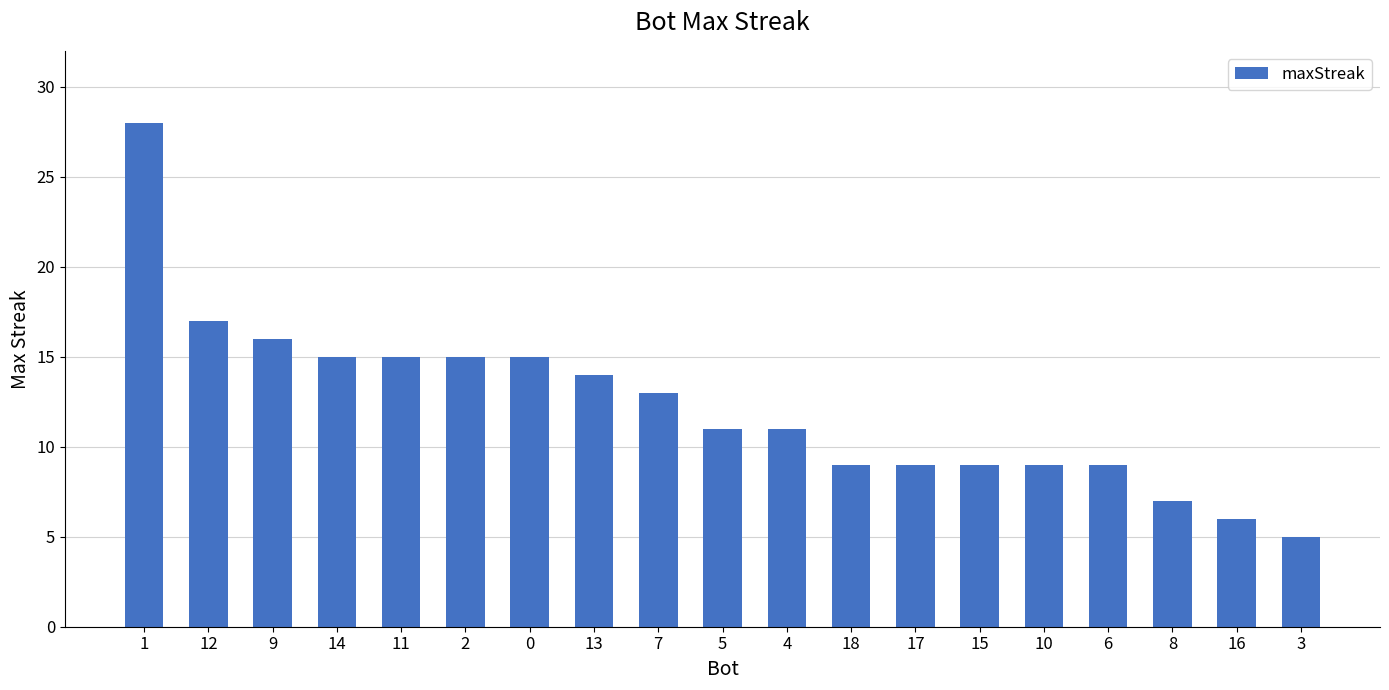

The chart shows a value of 2 at 6. True or false?

False